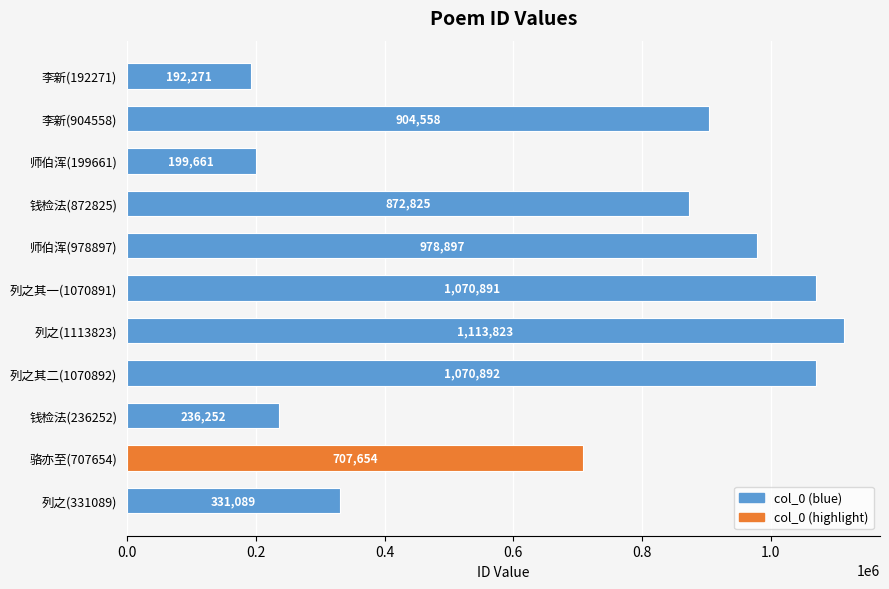

Rank the categories by value from highest to lowest.

列之(1113823), 列之其二(1070892), 列之其一(1070891), 师伯浑(978897), 李新(904558), 钱检法(872825), 骆亦至(707654), 列之(331089), 钱检法(236252), 师伯浑(199661), 李新(192271)